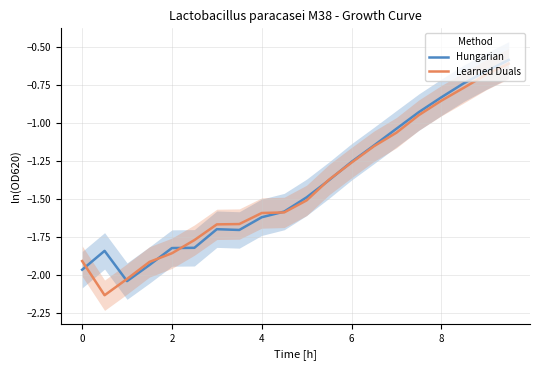

What is the lowest value of the Hungarian series?

-2.0